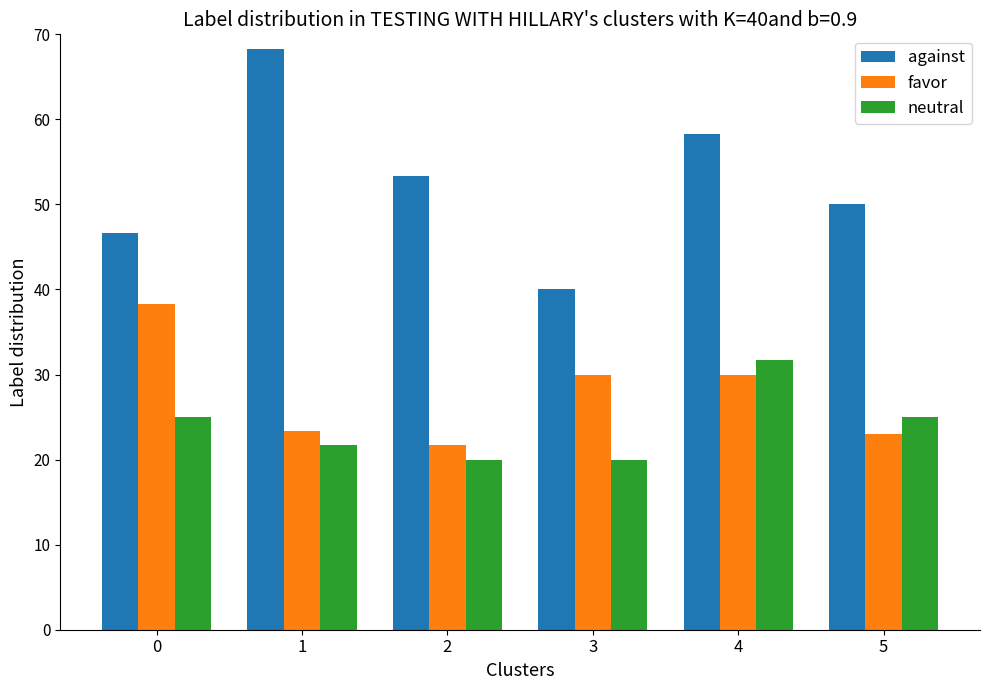

Rank the series at 0 from lowest to highest value.

neutral, favor, against